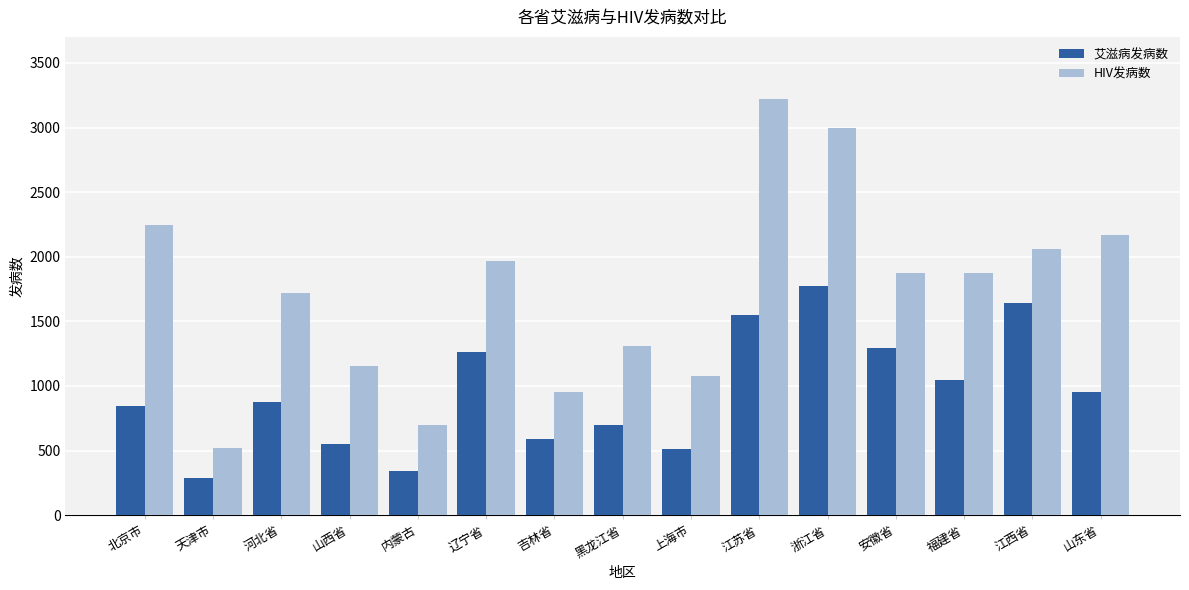

True or false: HIV发病数 has a value of 1877 at 安徽省.

True